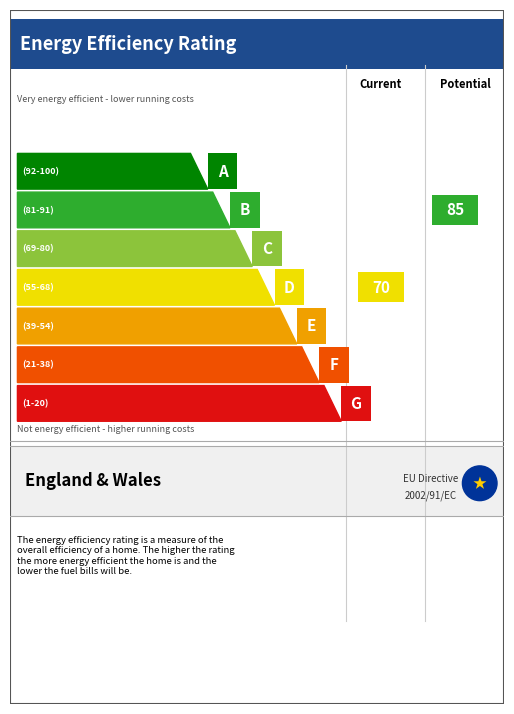

How many series are shown in this chart?

1